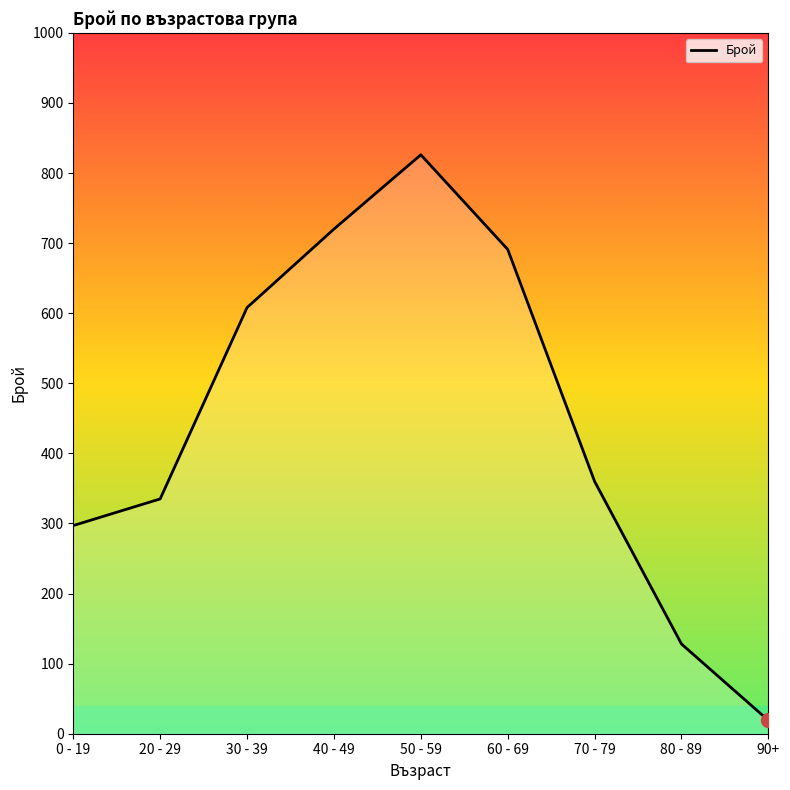

What is the value of the 9th point from the left?

19